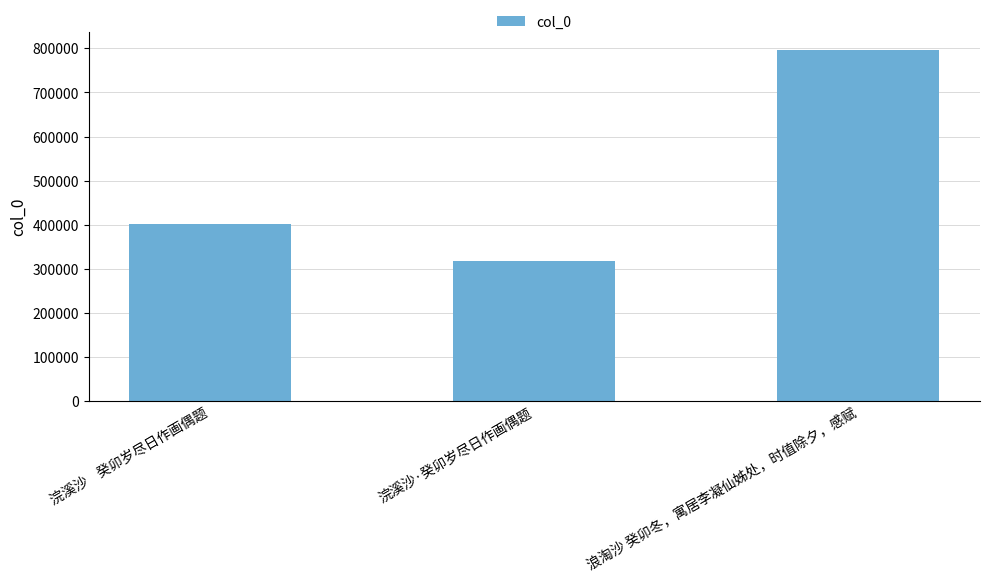

Are the bars grouped side by side (vs. stacked)?

No